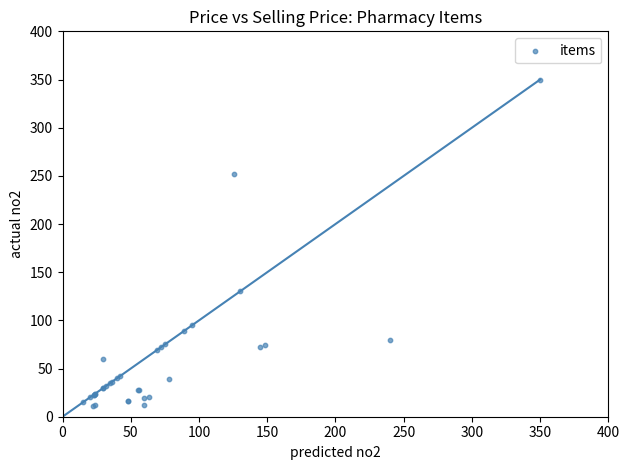

What Y value in the scatter plot is closest to 180?

130.0